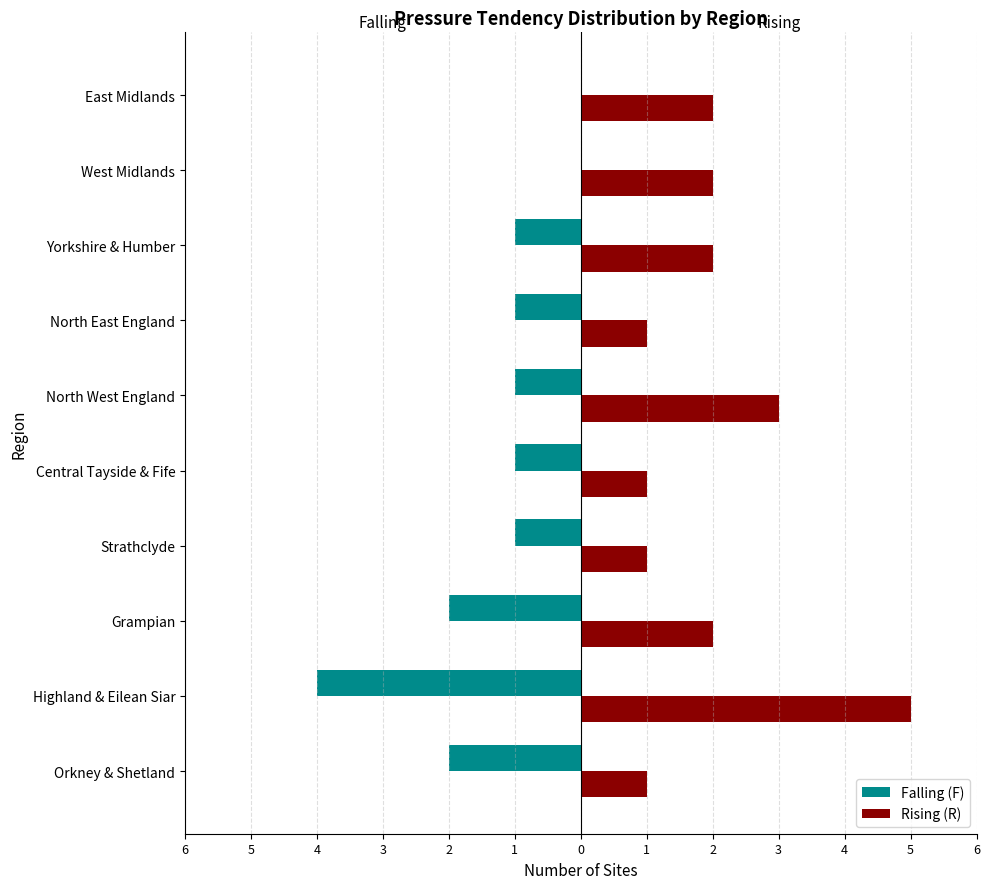

What are all the series names shown in the legend?

Falling (F), Rising (R)